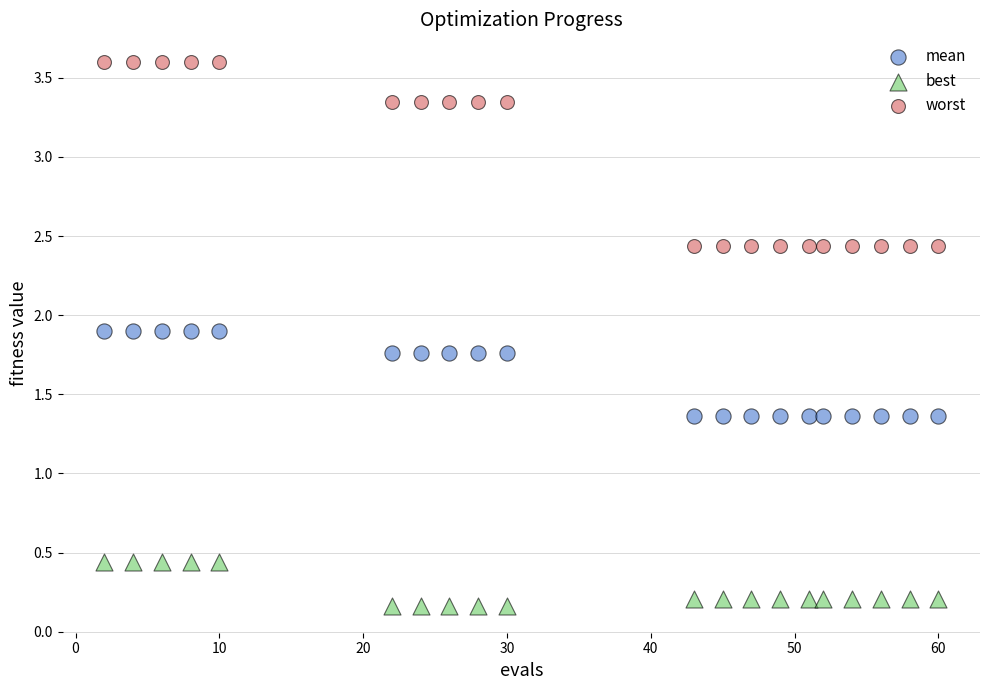

Which series has the largest Y range (max minus min)?

worst